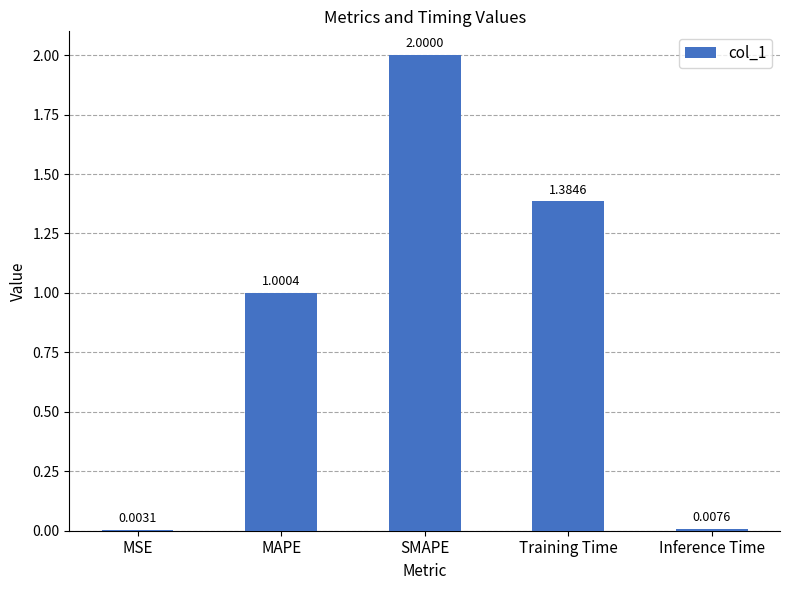

Does the chart contain stacked bars?

No